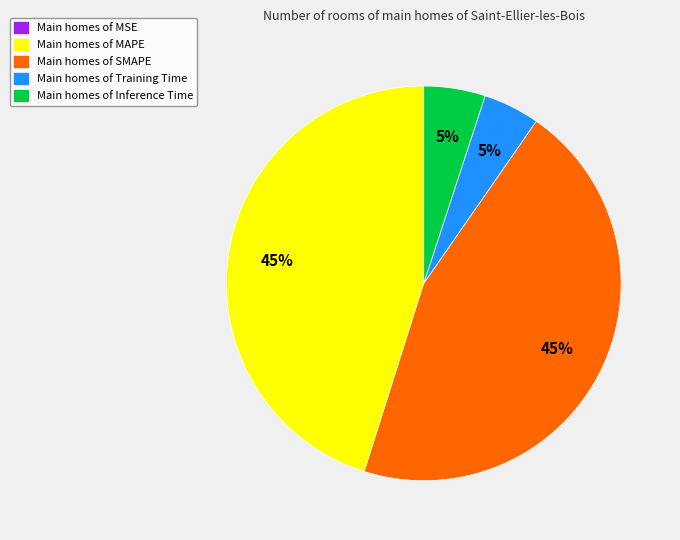

Does any single category account for the majority?

No